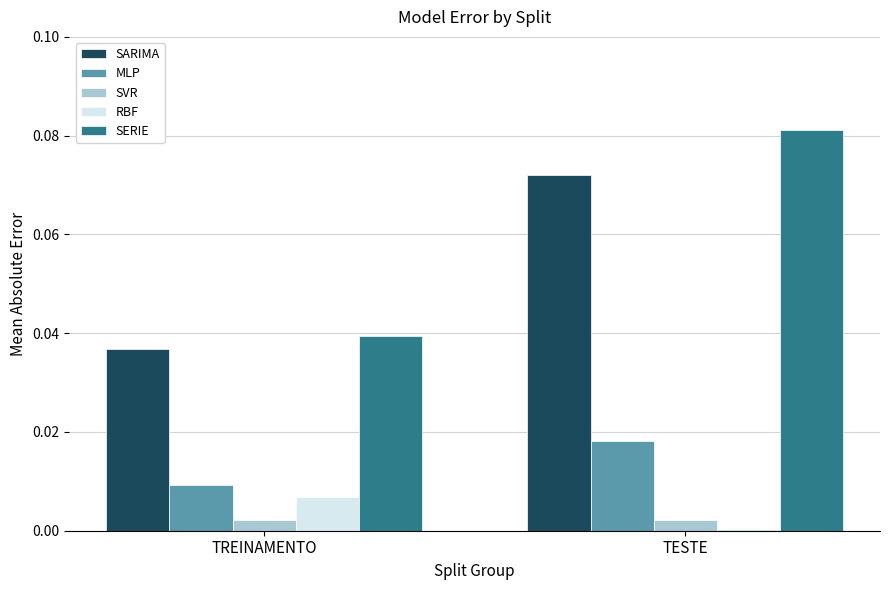

How many groups of bars are there?

2